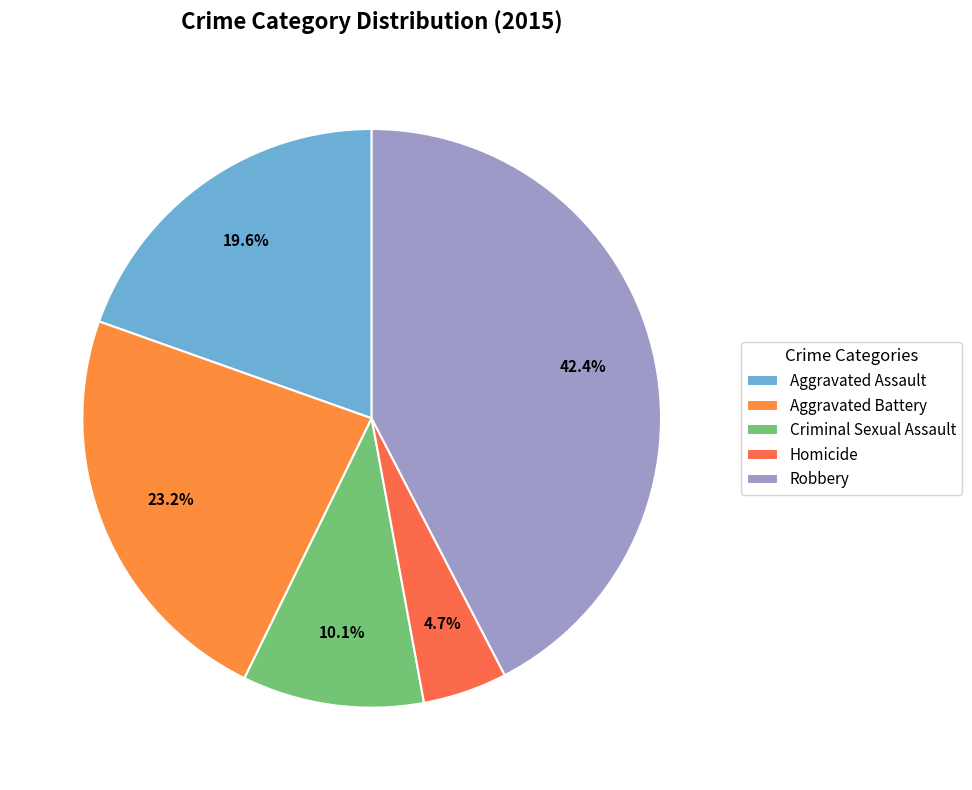

What is the change in value from Aggravated Assault to Robbery?

+63